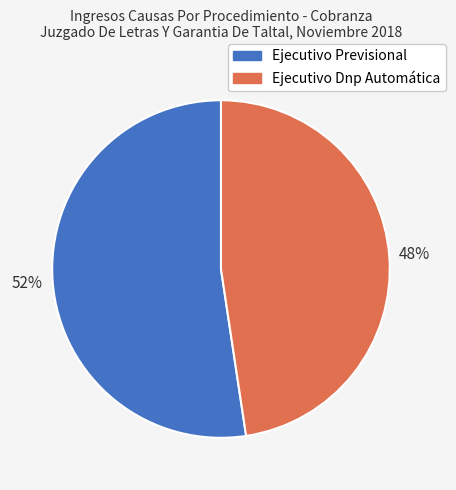

Rank the categories by value from highest to lowest.

Ejecutivo Previsional, Ejecutivo Dnp Automática